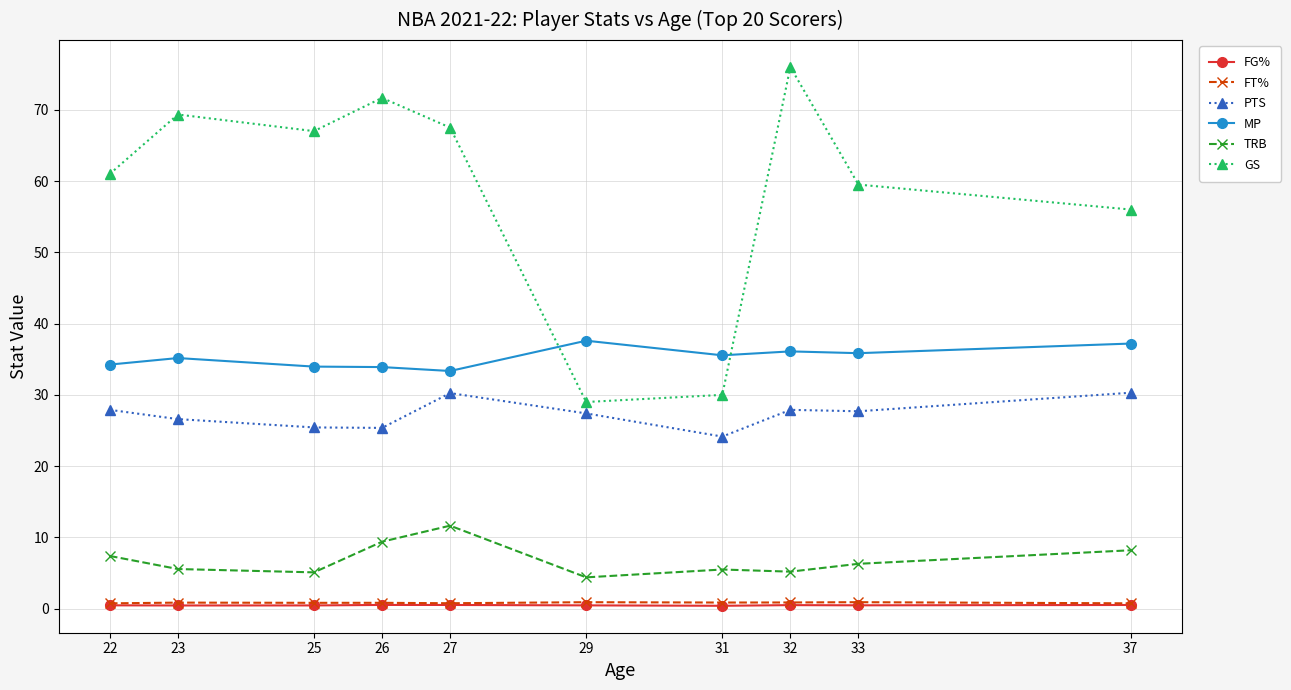

In GS, how many points are lower than both neighbors (excluding endpoints)?

2